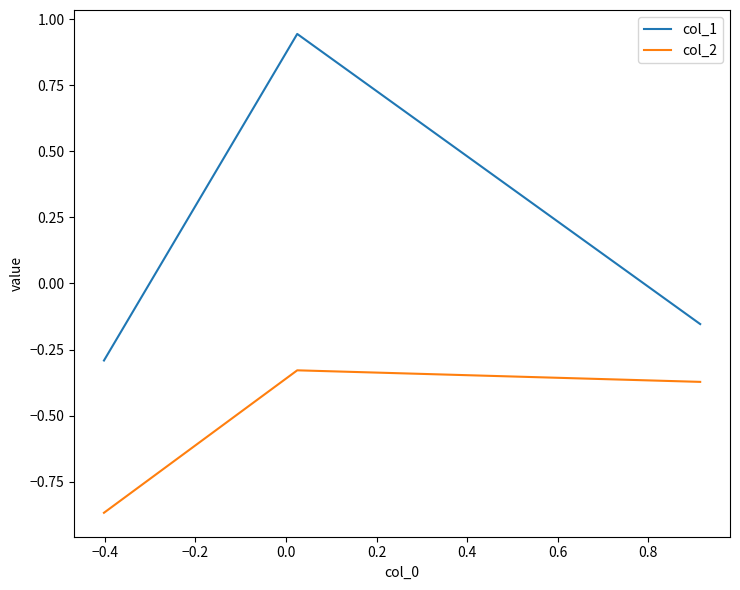

Which series has the largest range (max minus min)?

col_1